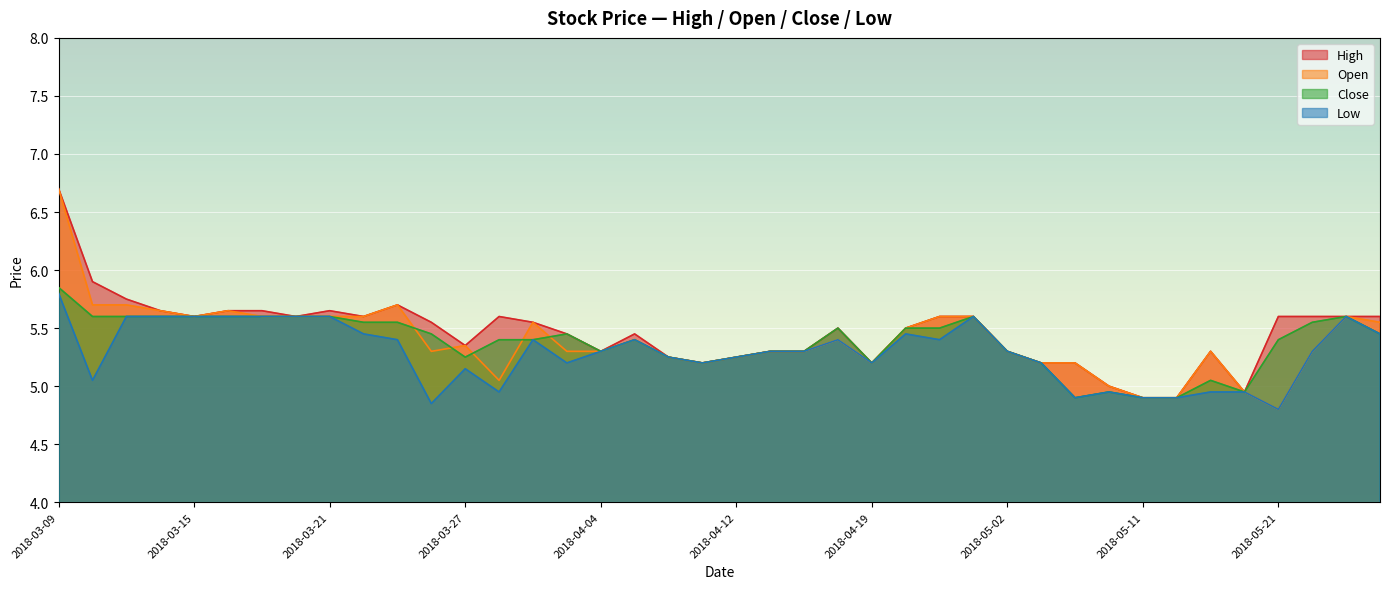

Read the Low value at 2018-03-22.

5.5